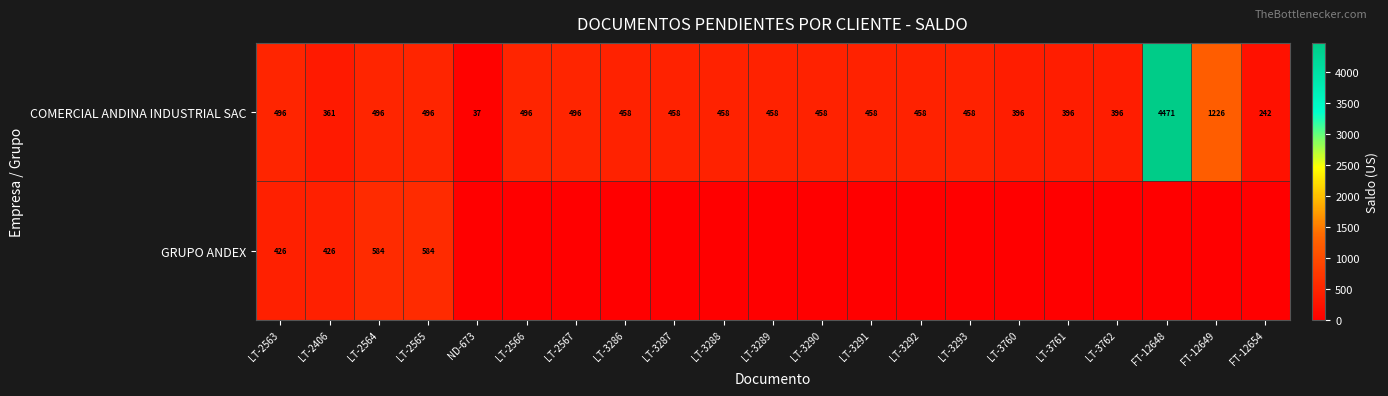

What is the spread (max minus min) of values at LT-2567?

496.1